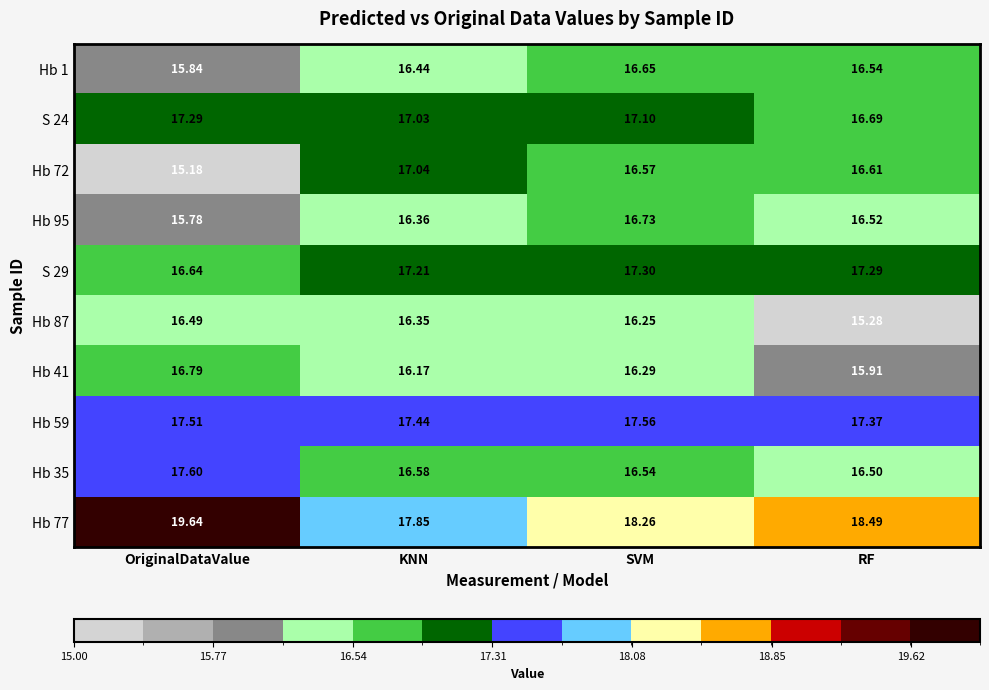

Between SVM and RF, which series saw the biggest shift?

Hb 87